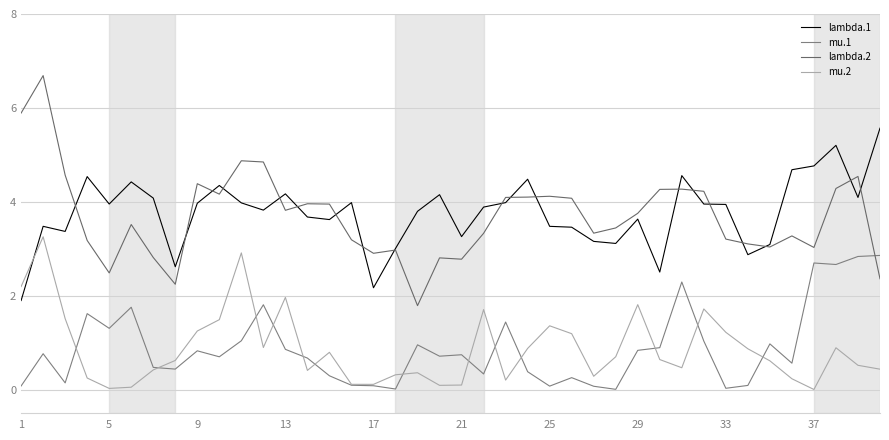

Which series has the largest total across all categories?

lambda.1